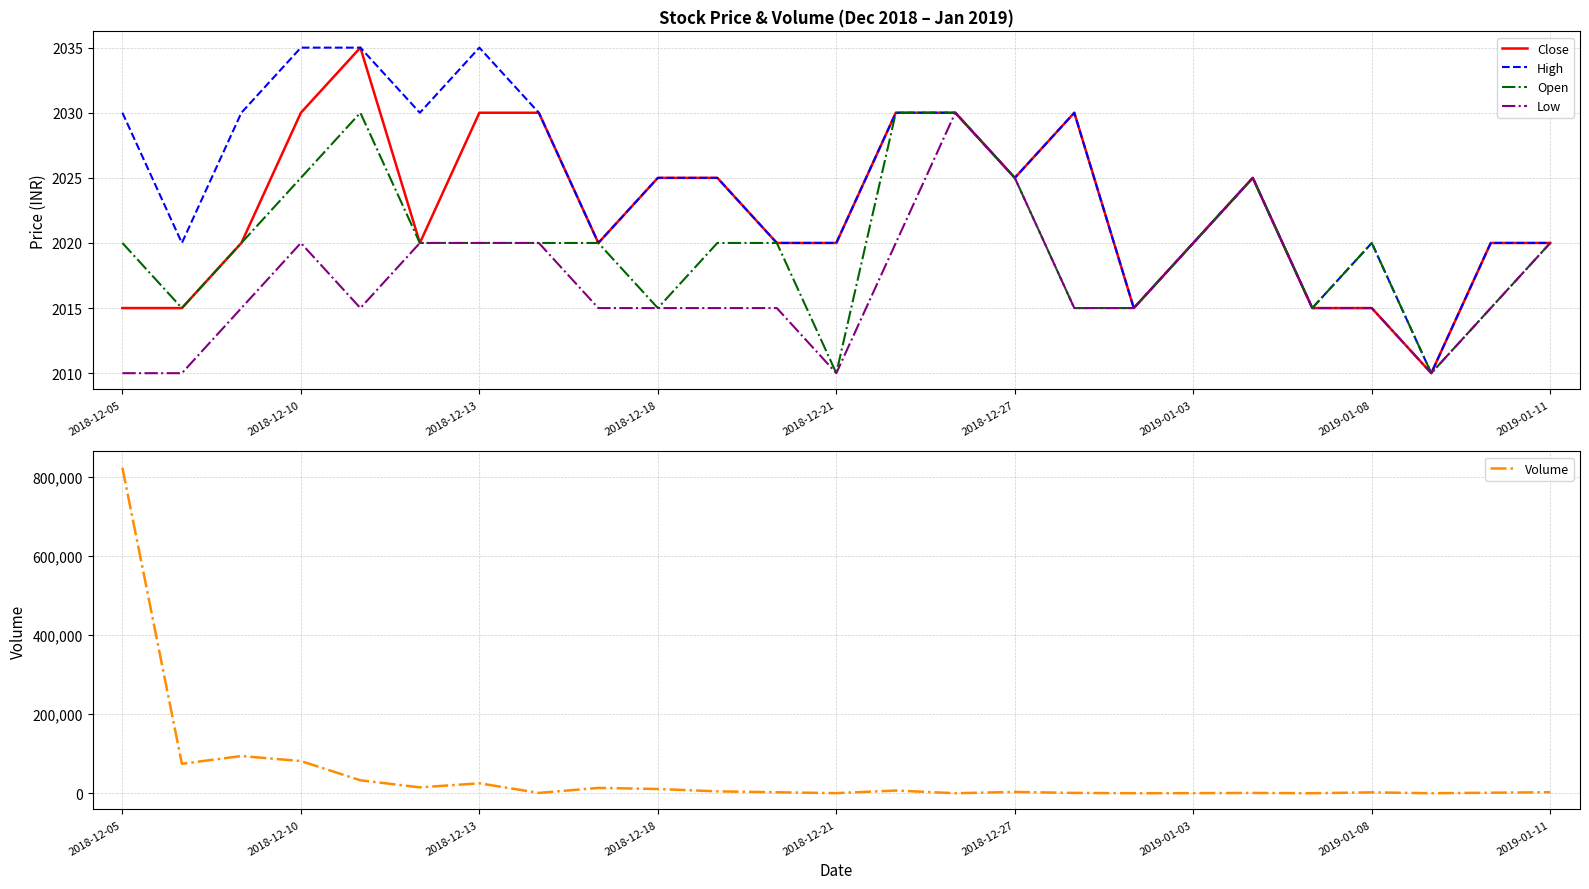

What is the lowest value of the Volume series?

1